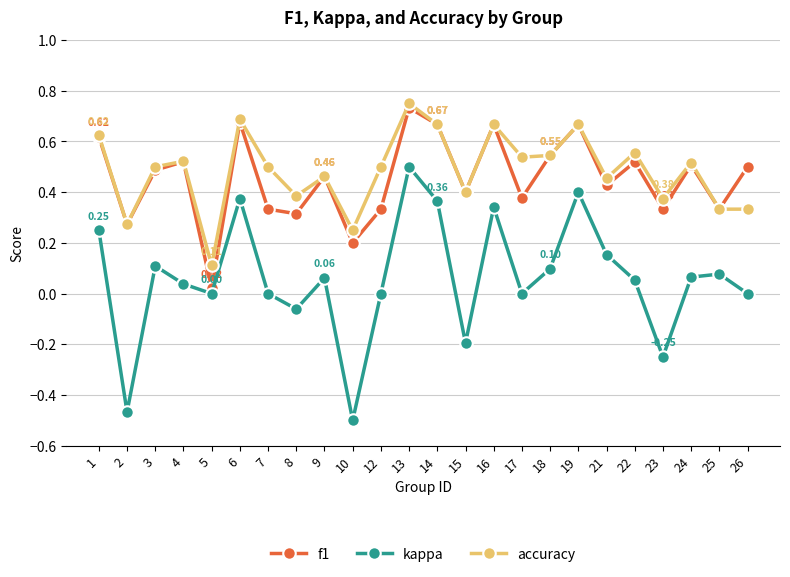

True or false: kappa and accuracy cross at least once.

False